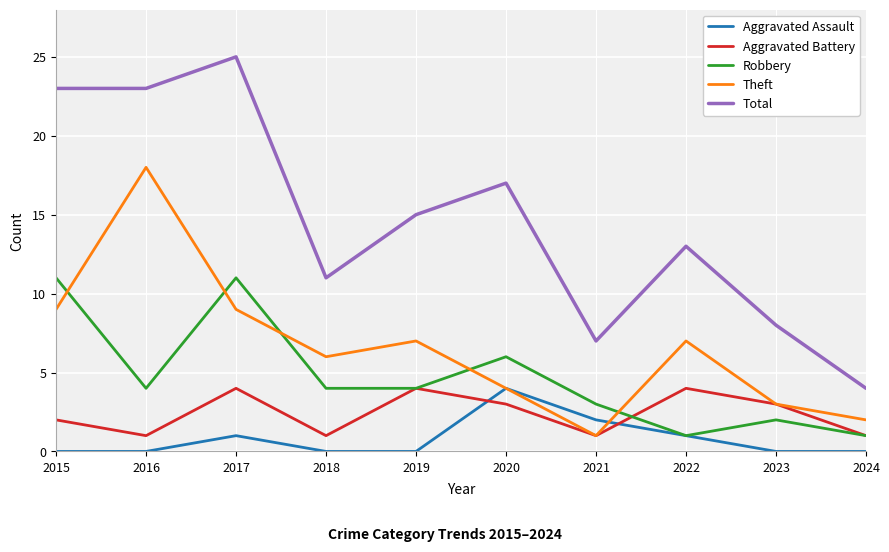

What is the sum of all Aggravated Battery values?

24